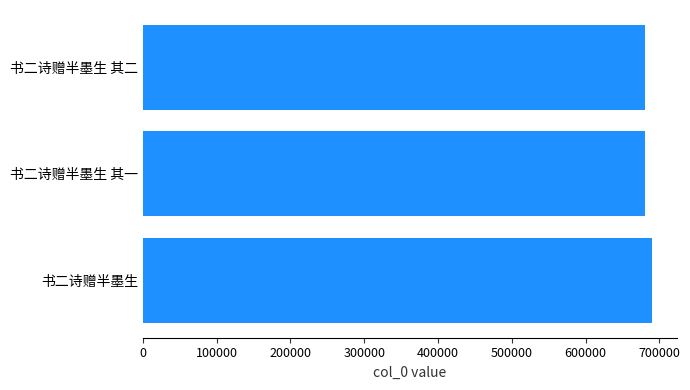

How many bars are there in total?

3